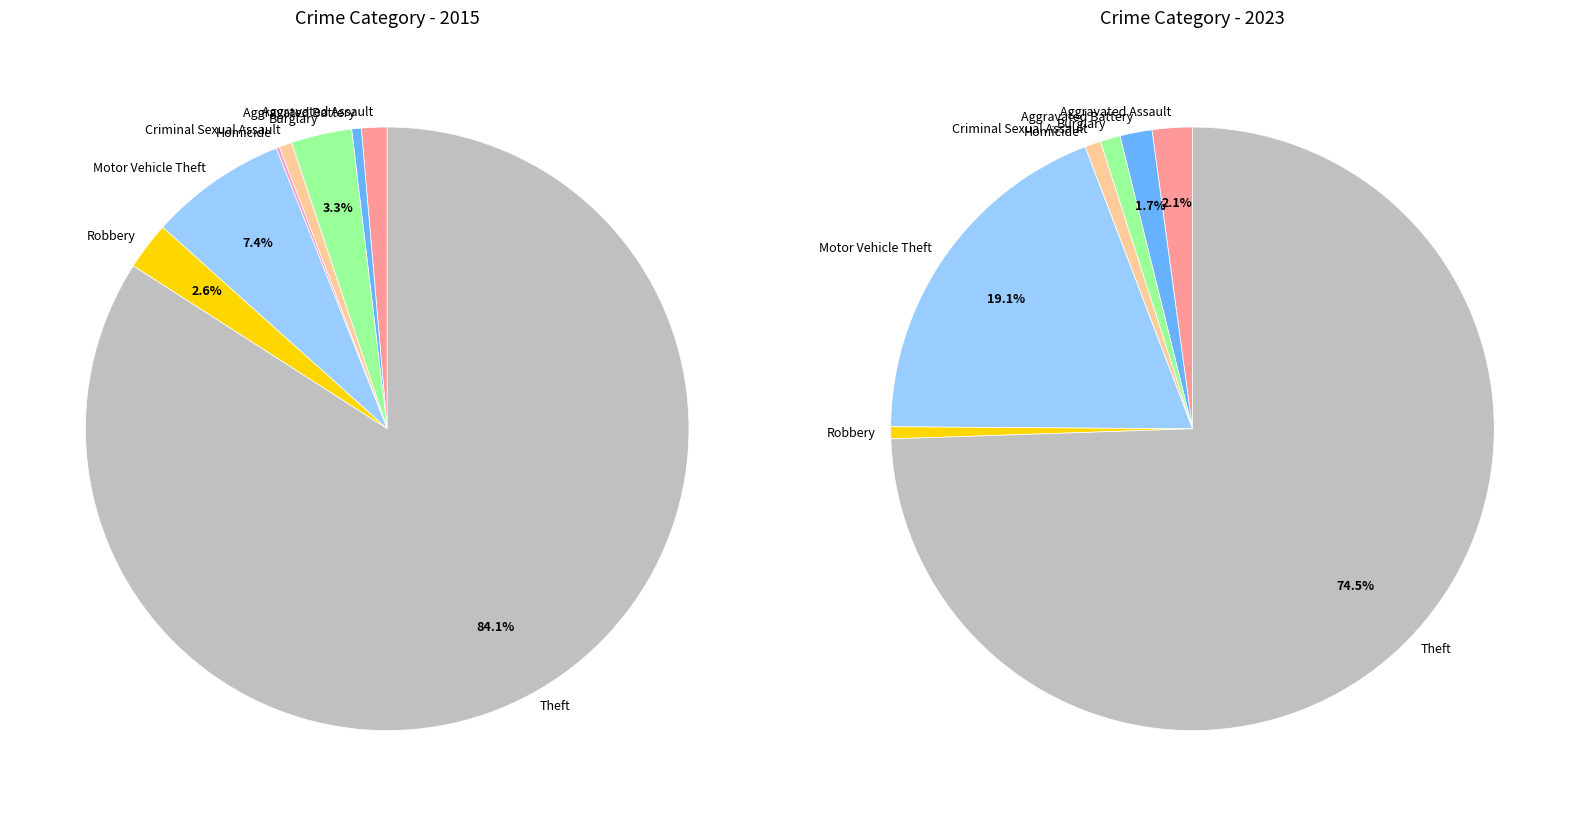

What percentage is the Theft slice, to the nearest percent?

74%